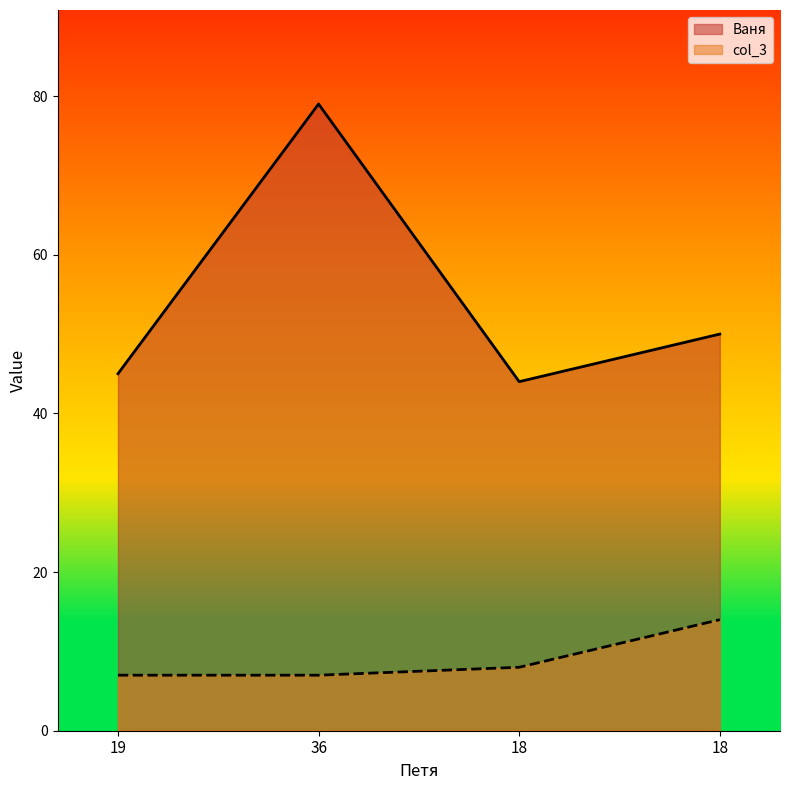

The value of Ваня at 19 is 45. True or false?

True